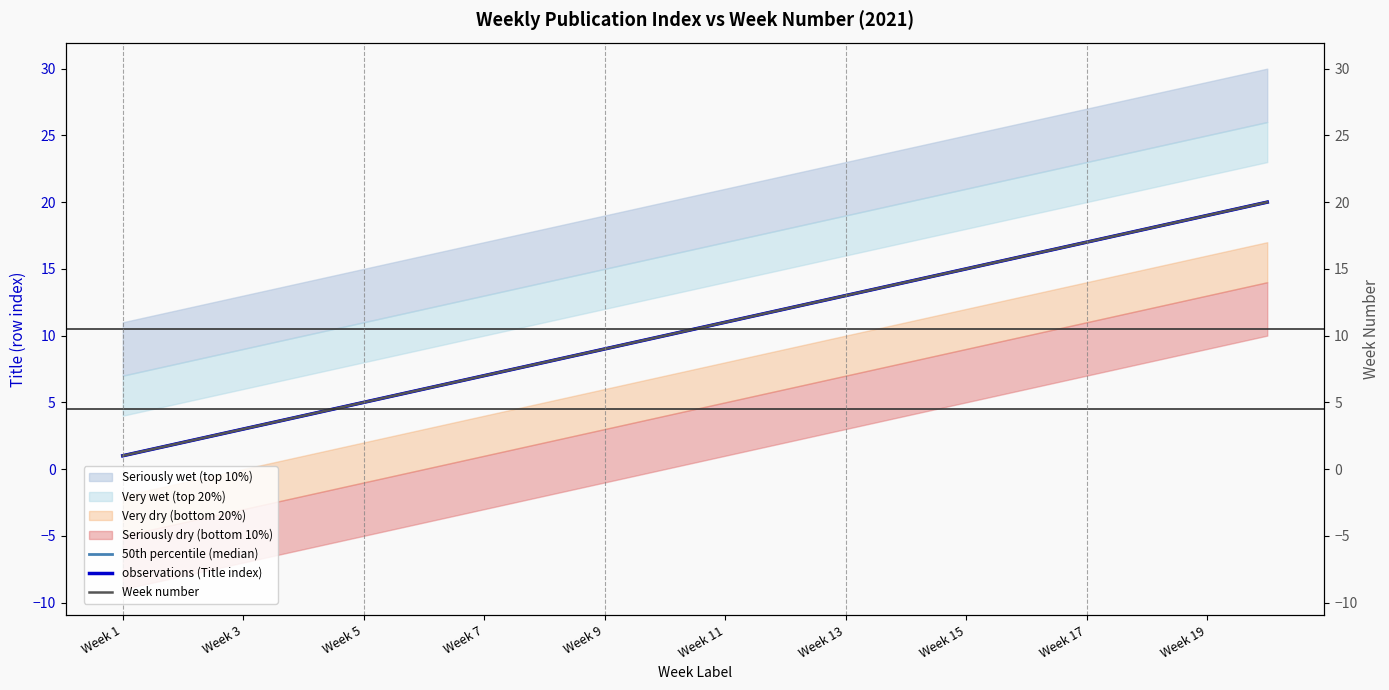

Which category has the lowest value in the 50th percentile (median) series?

Week 1